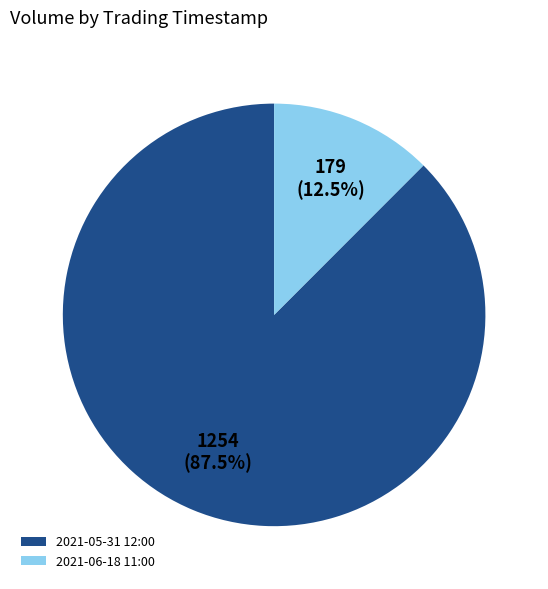

Which category accounts for the majority?

2021-05-31 12:00